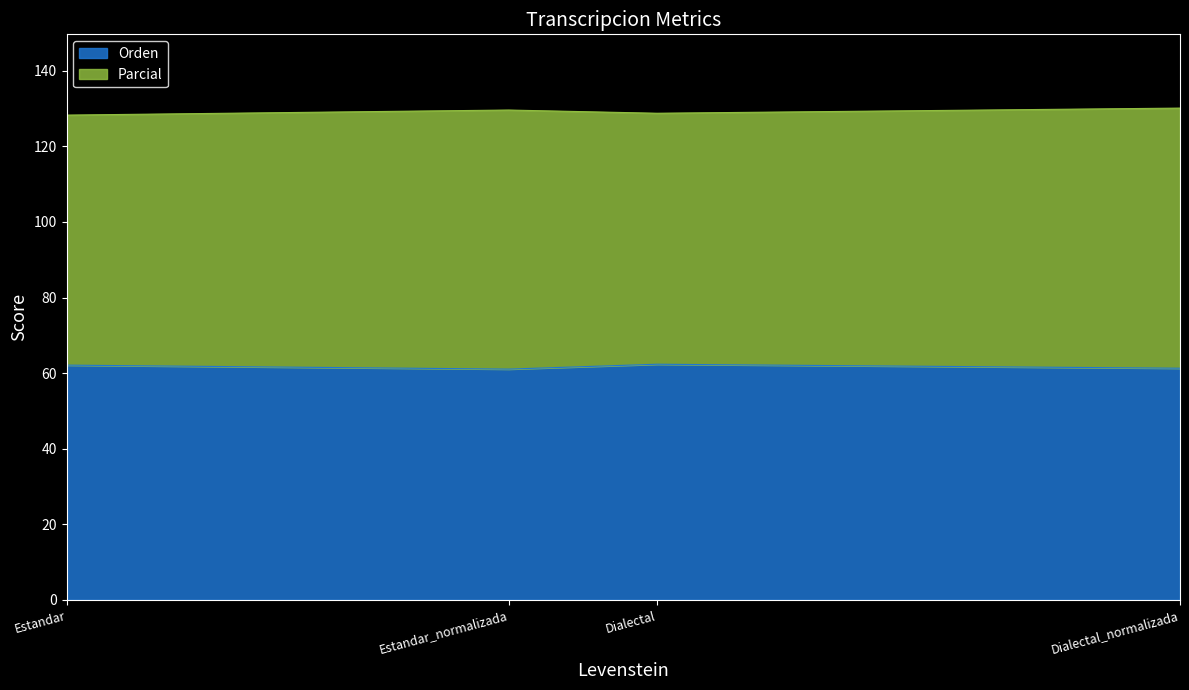

Does the chart display data point markers on the line(s)?

No